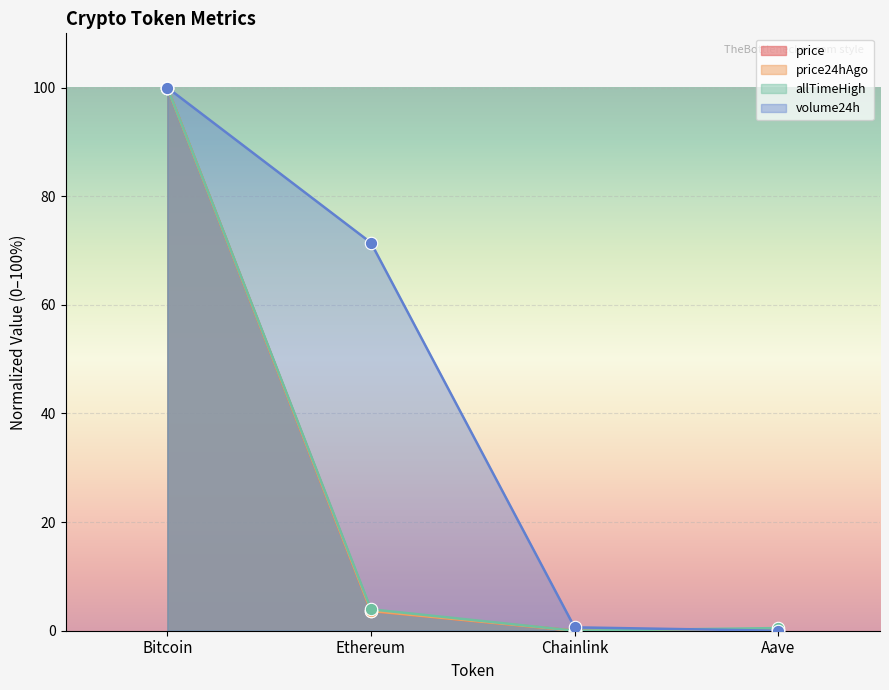

What are all the series names shown in the legend?

price, price24hAgo, allTimeHigh, volume24h